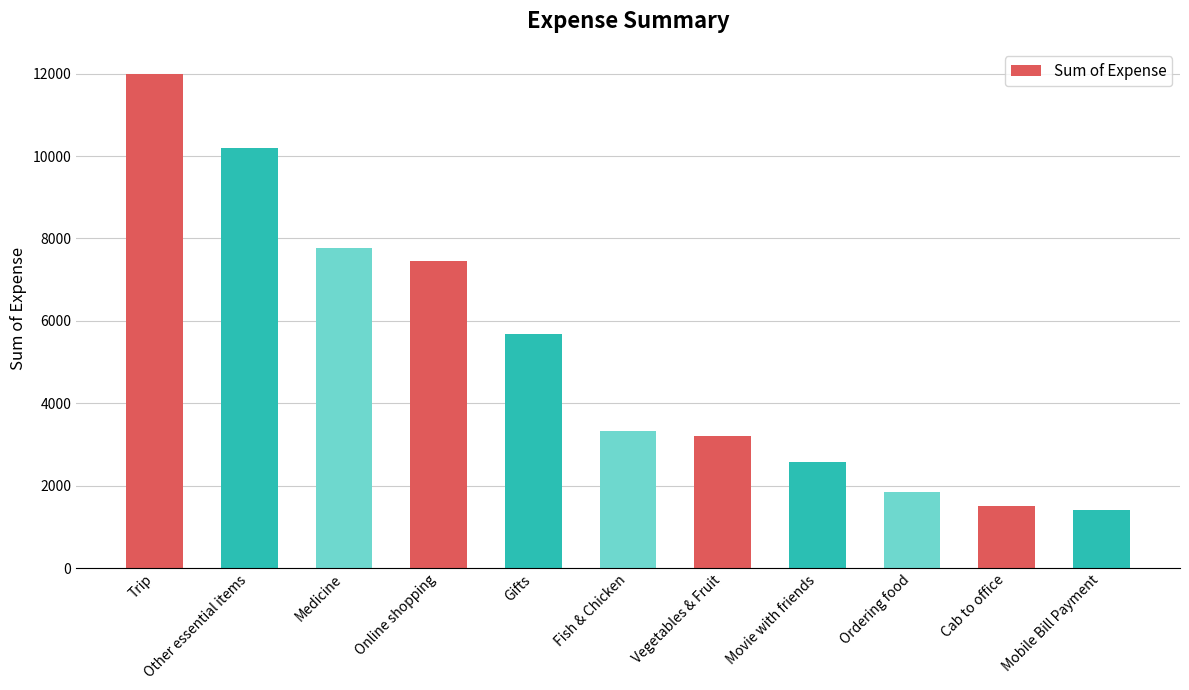

Where is the data nearest to the value 6705?

Online shopping